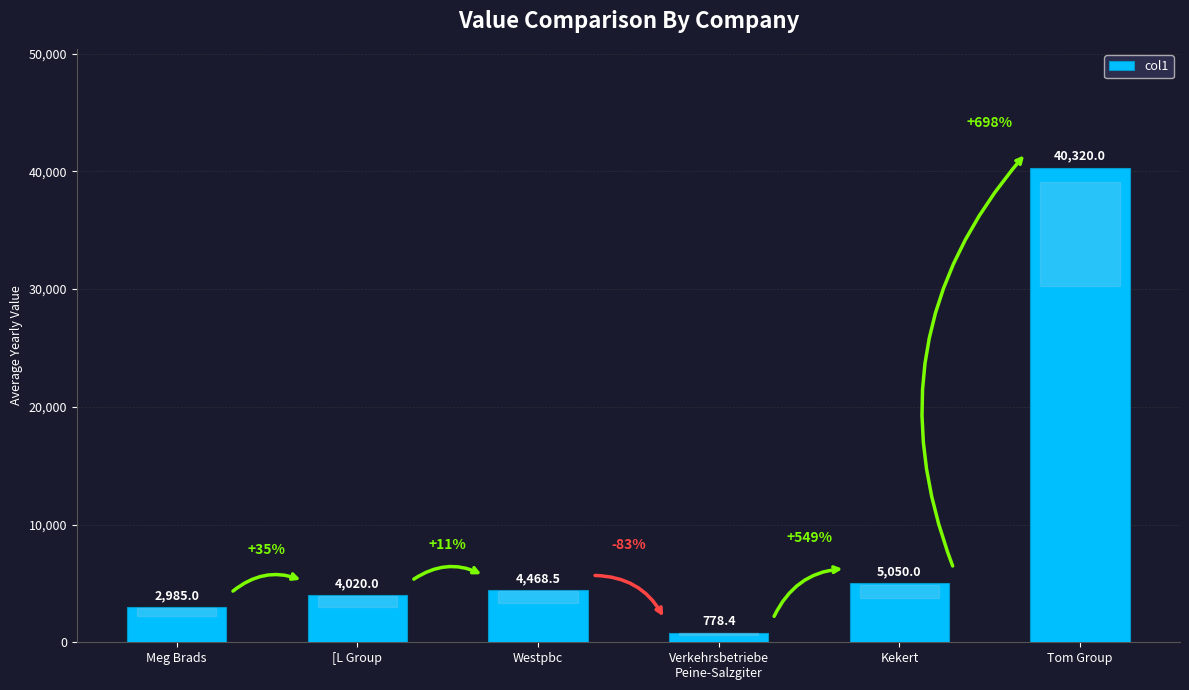

What is the smallest value displayed?

778.4